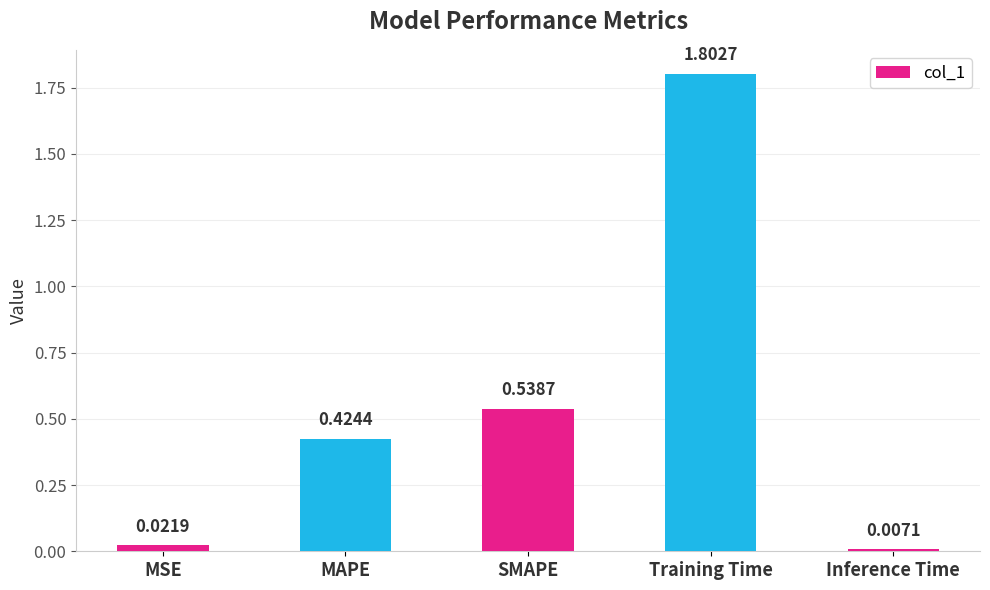

Which category has the highest value across all series?

Training Time